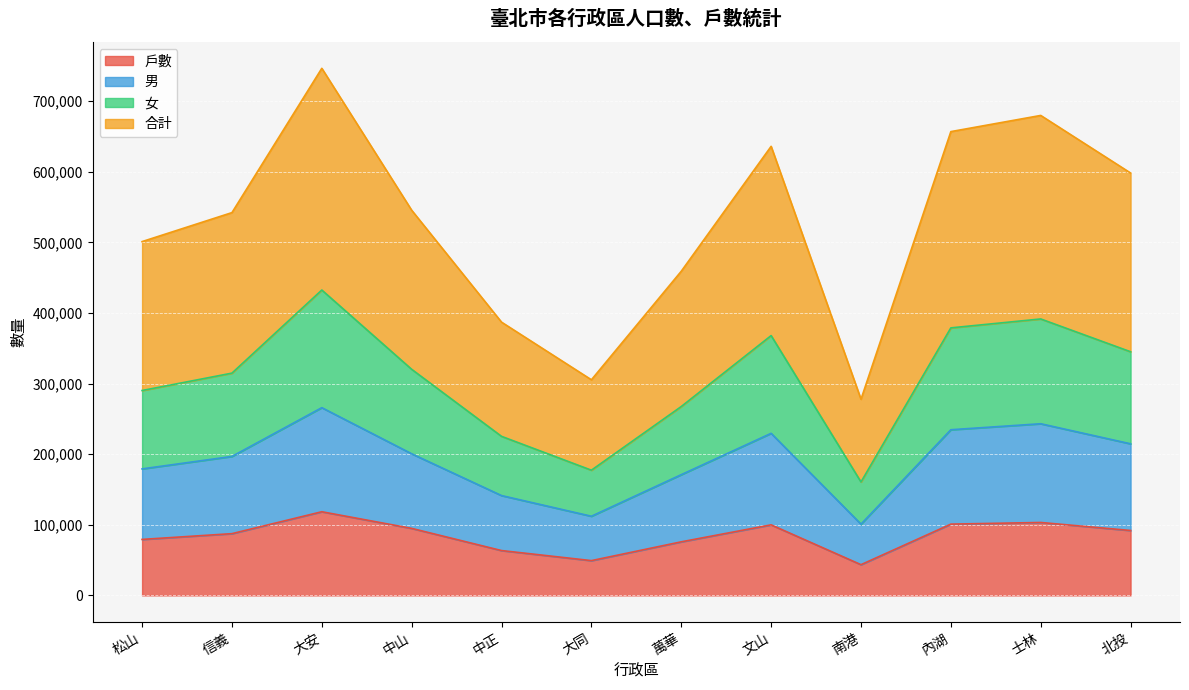

How many lines are shown in the chart?

4